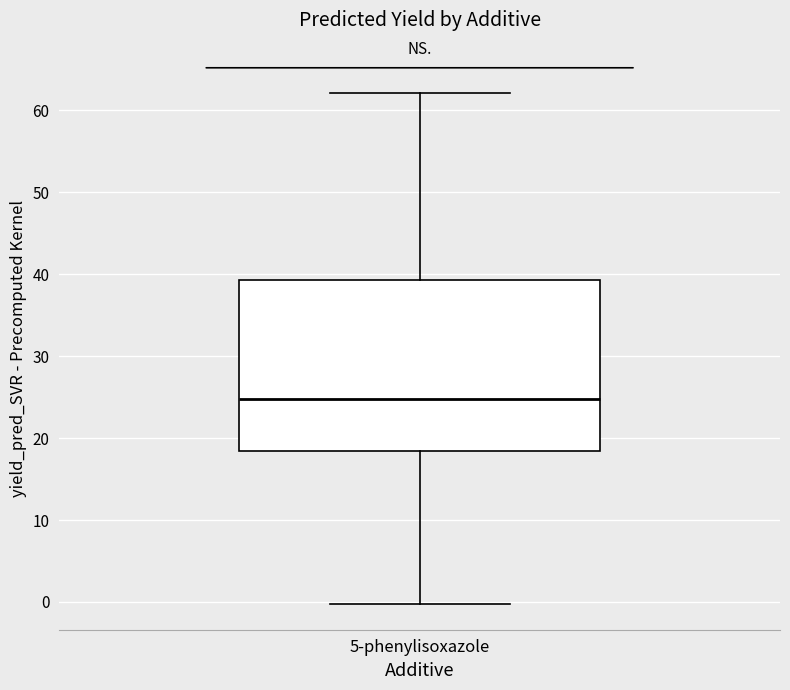

Transcribe this box plot: give where the median line is, the range the box spans, and where the two whiskers end, as read against the y-axis. The values are not printed on the chart, so give them approximately, as read against the axis.

median 25, box 18 to 39, whiskers 0 to 62